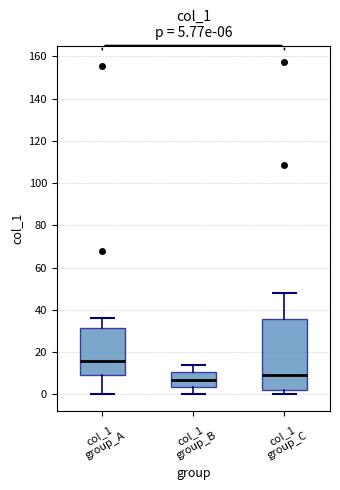

Comparing the boxes themselves (not the whiskers), which one is the tallest?

col_1 group_C